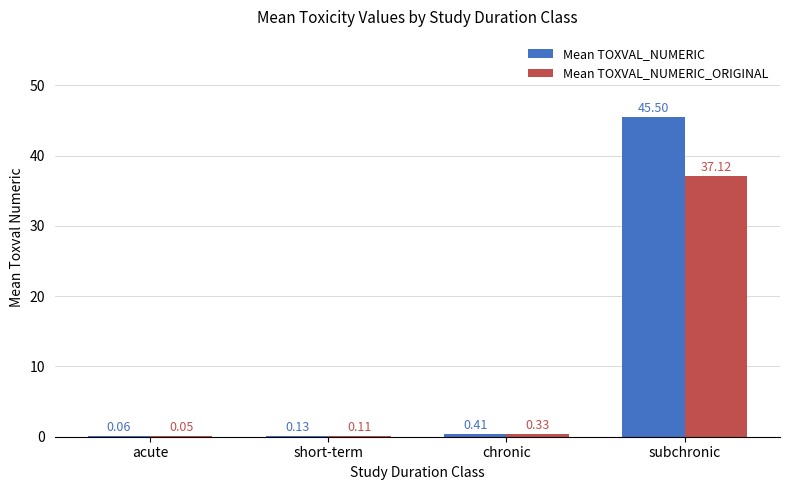

Which series changed the most between acute and subchronic?

Mean TOXVAL_NUMERIC